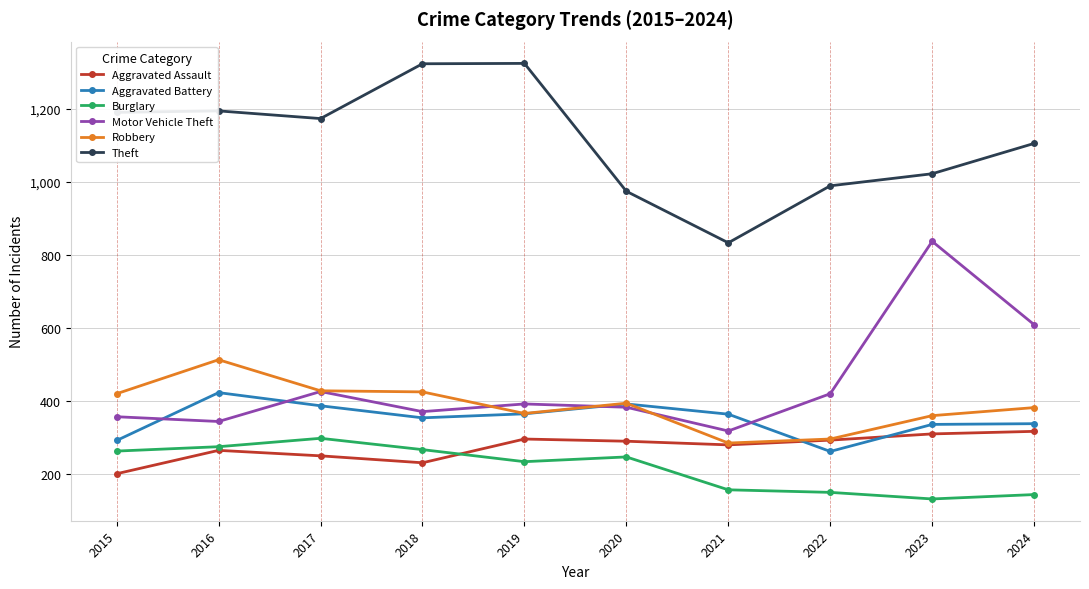

How many data points does each series have?

10